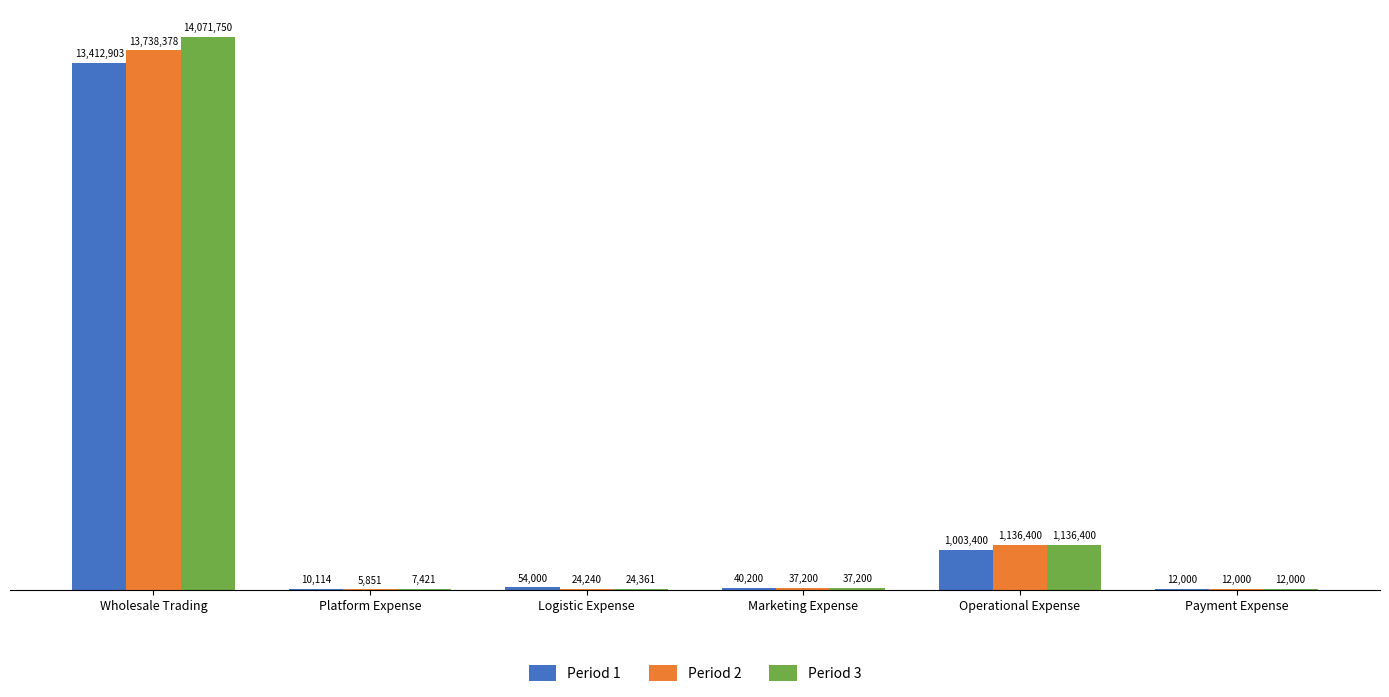

List the series in order of their peak value, highest first.

Period 3, Period 2, Period 1